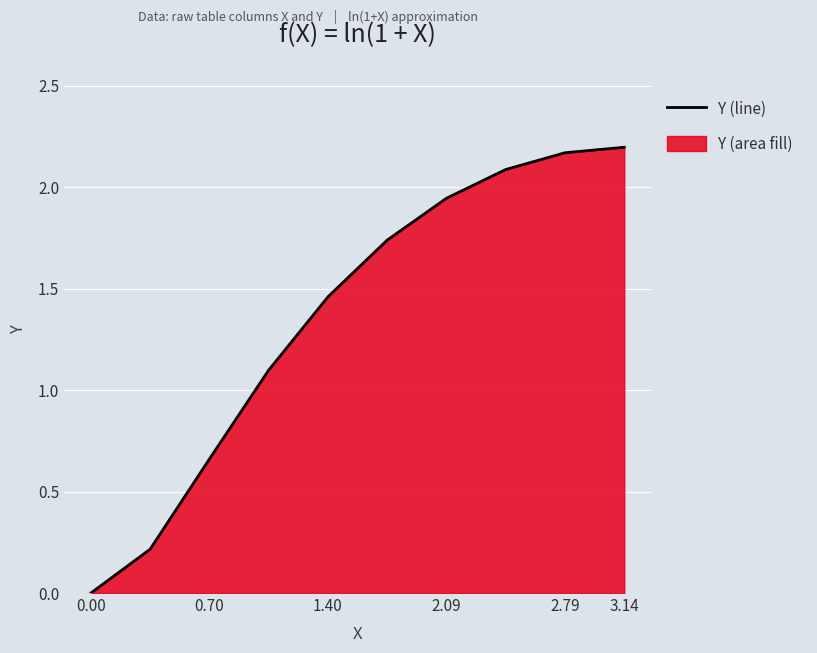

Between 3.14 and 0.70, which is larger?

3.14